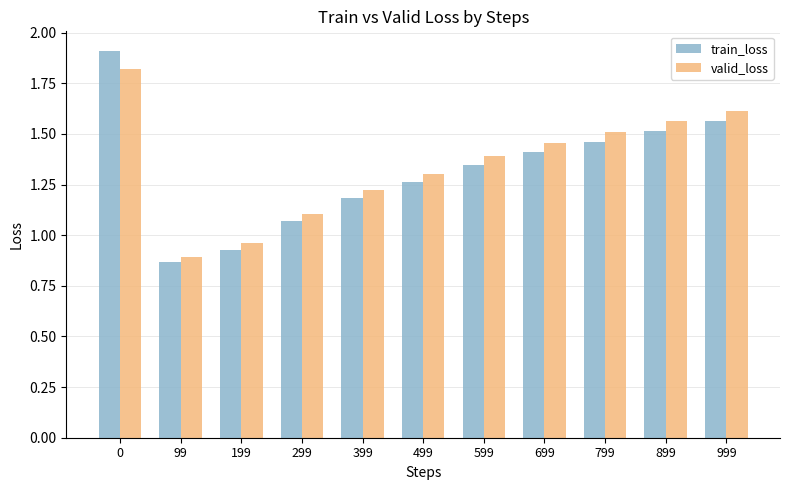

What value does the valid_loss series have at 599?

1.4